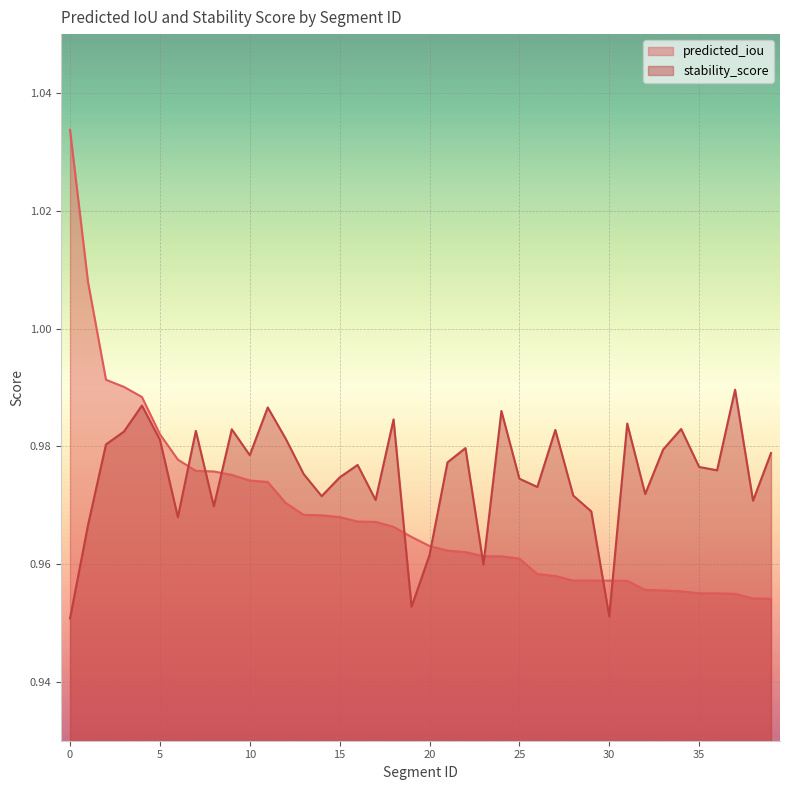

Is the value of stability_score at 11 greater than the value of predicted_iou at 25?

Yes